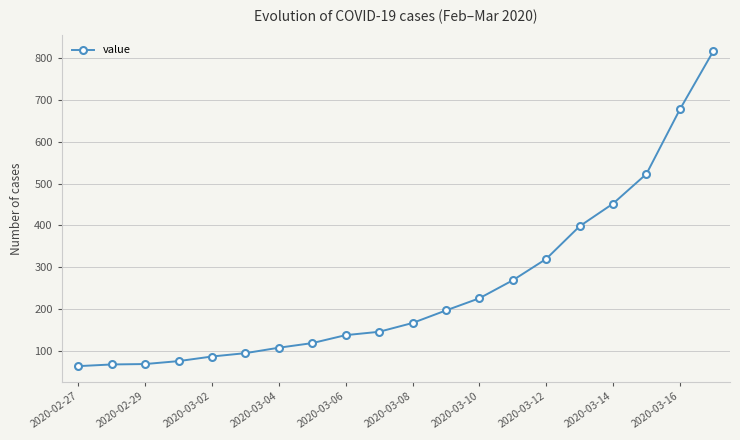

What is the value of the 18th point from the left?

523